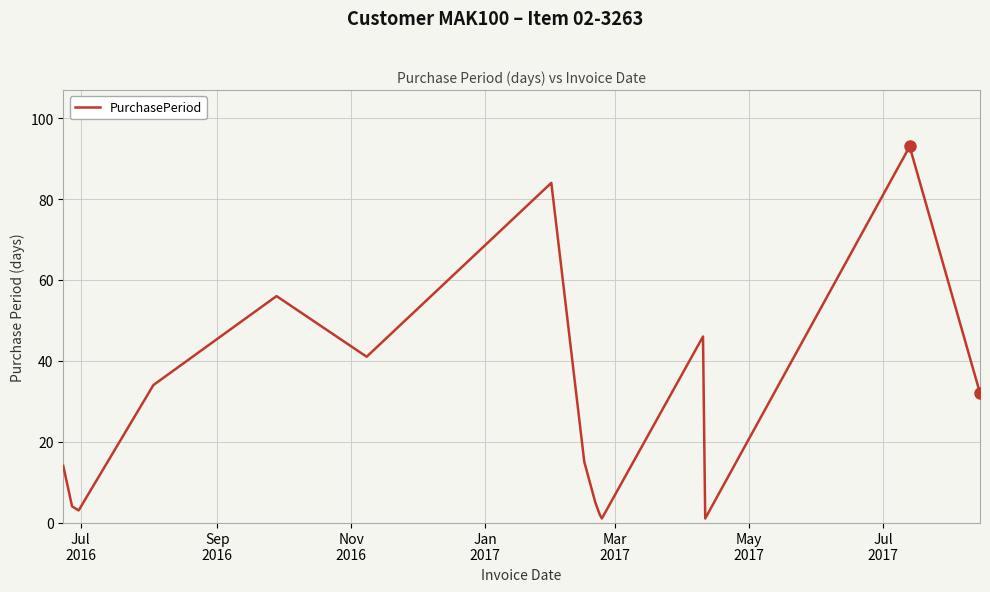

What is the difference between the maximum and minimum values?

92